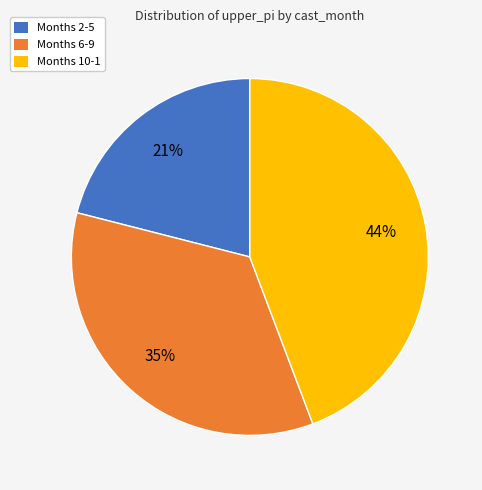

Combined, do Months 6-9 and Months 2-5 account for over 50%?

Yes